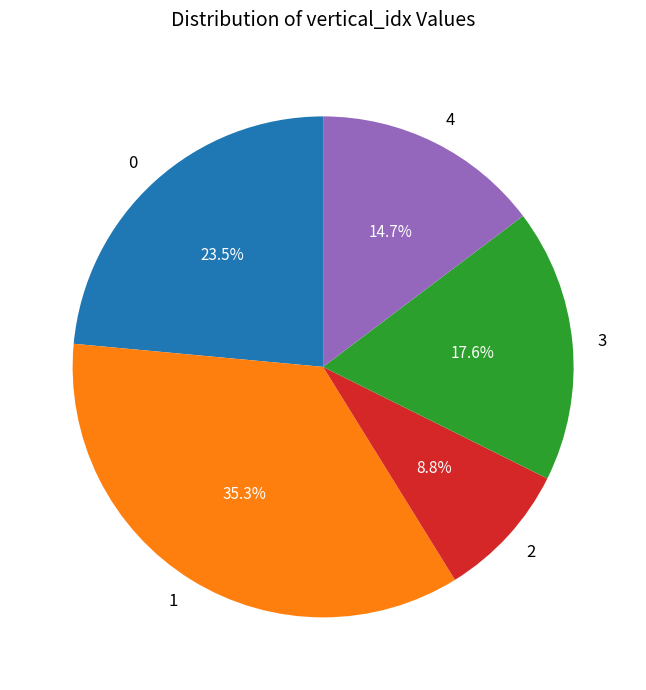

Rank the categories by value from lowest to highest.

2, 4, 3, 0, 1